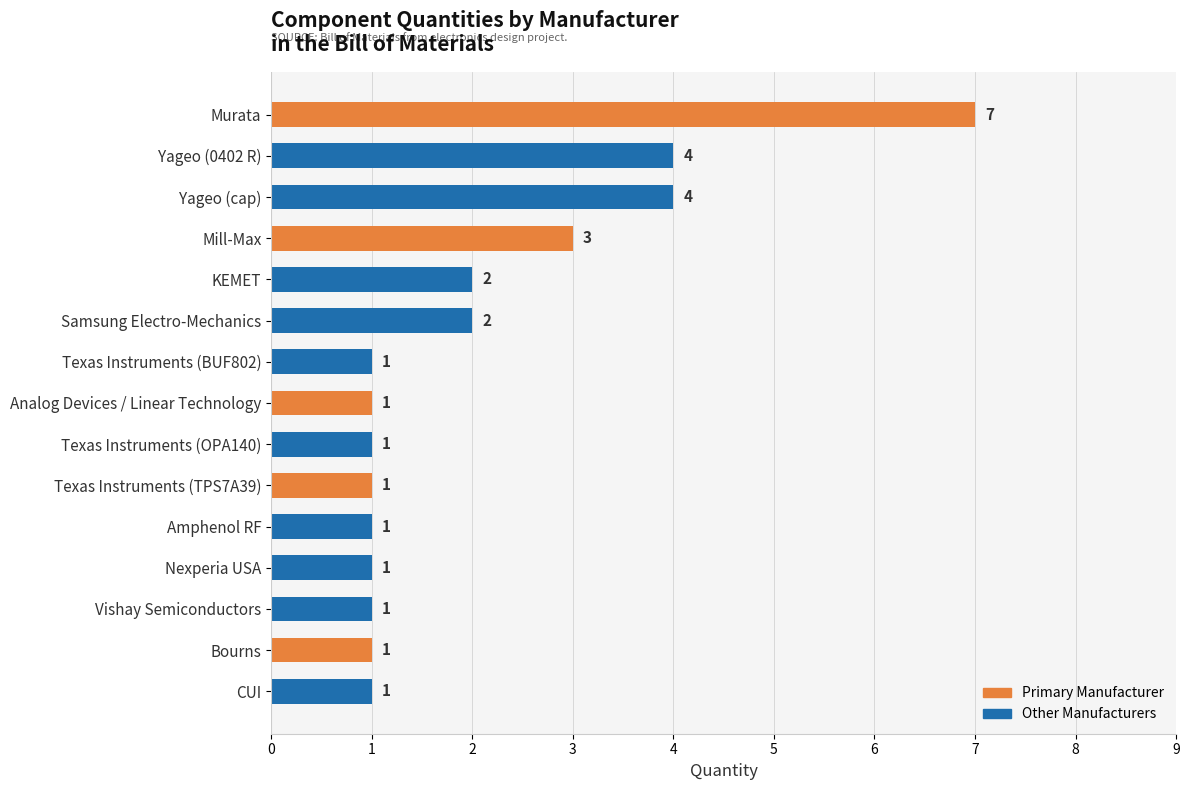

Count the values in the range 1 to 3.

12